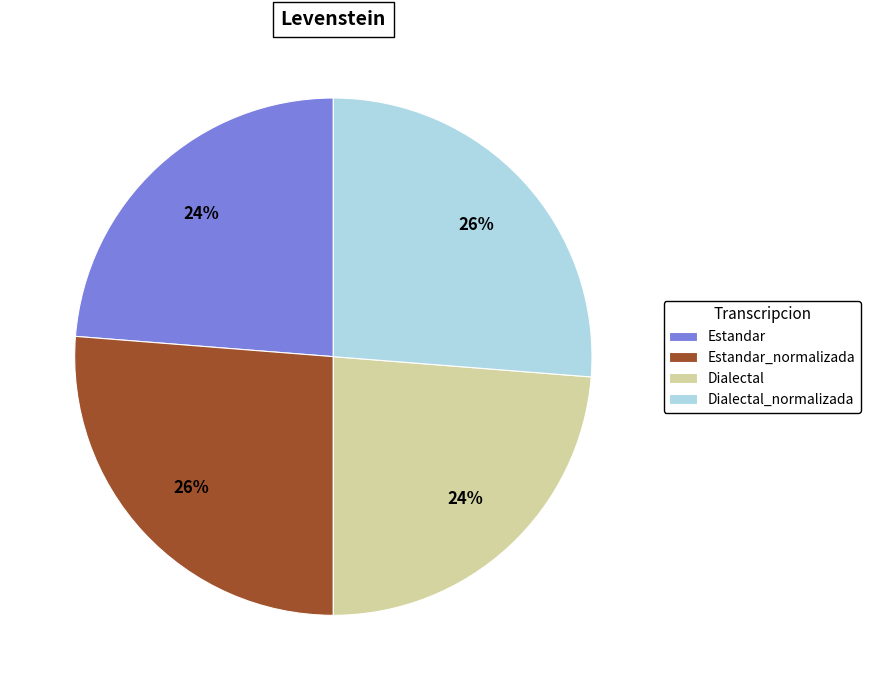

Does Estandar_normalizada account for over 50% of the chart?

No